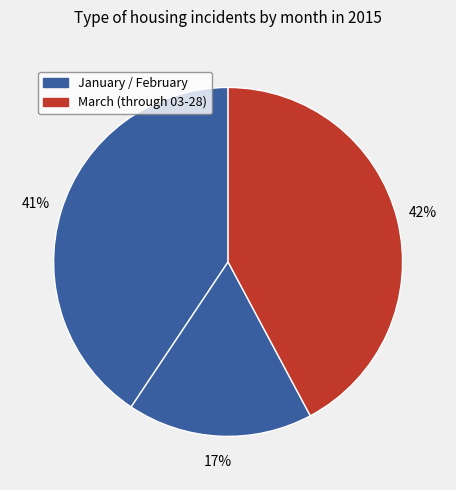

Count the number of slices in the pie.

3